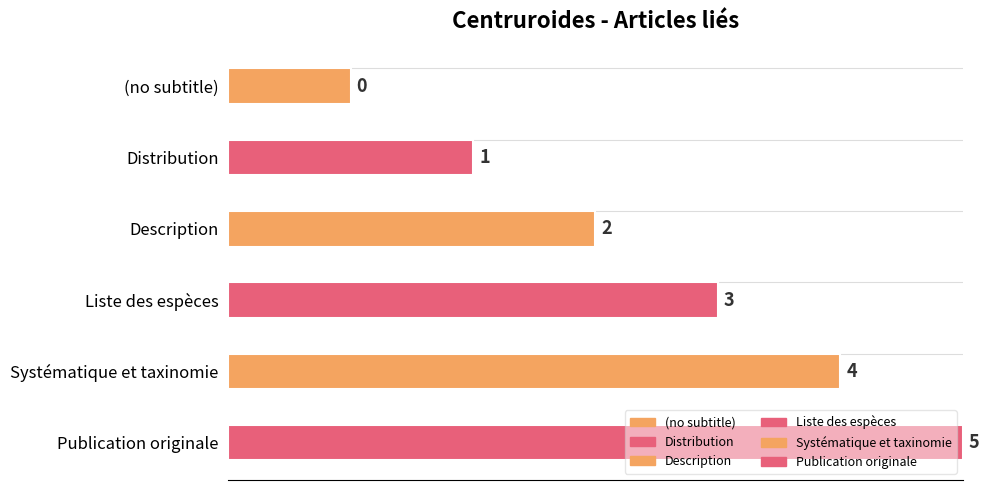

Which category has the lowest value across all series?

(no subtitle)